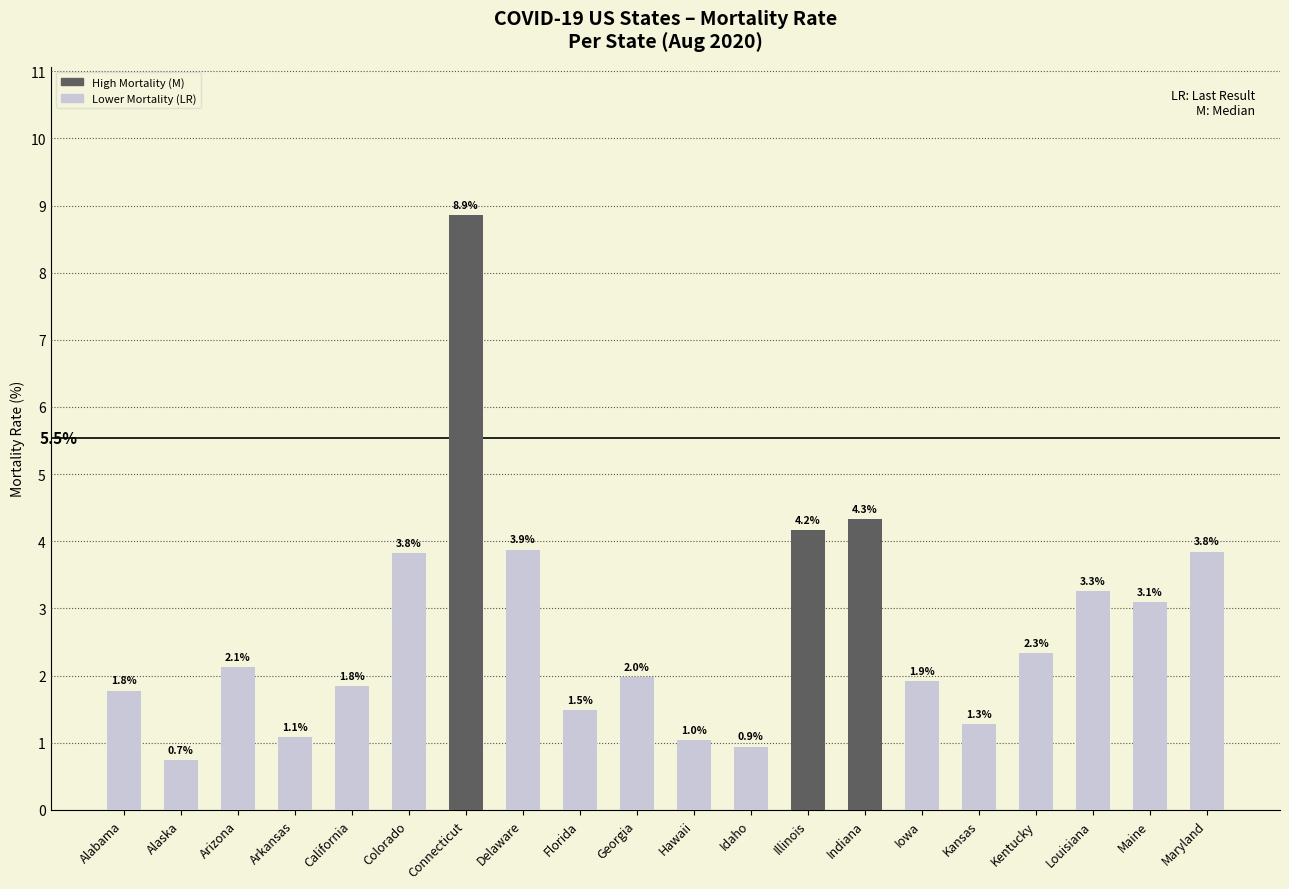

What is the label of the 17th bar from the right?

Arkansas